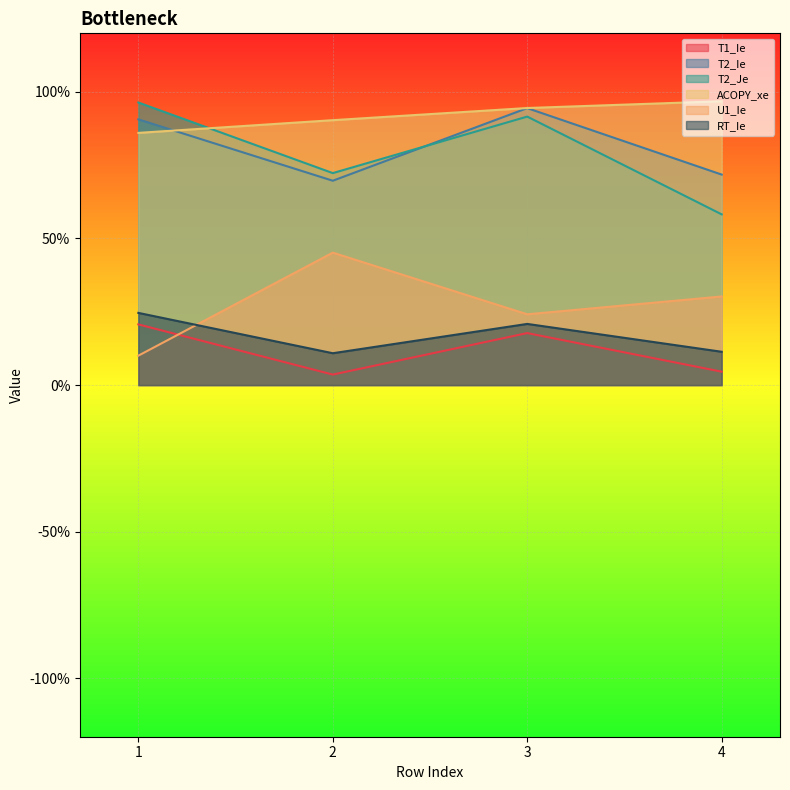

List the labels in order of RT_Ie value, largest first.

1, 3, 4, 2